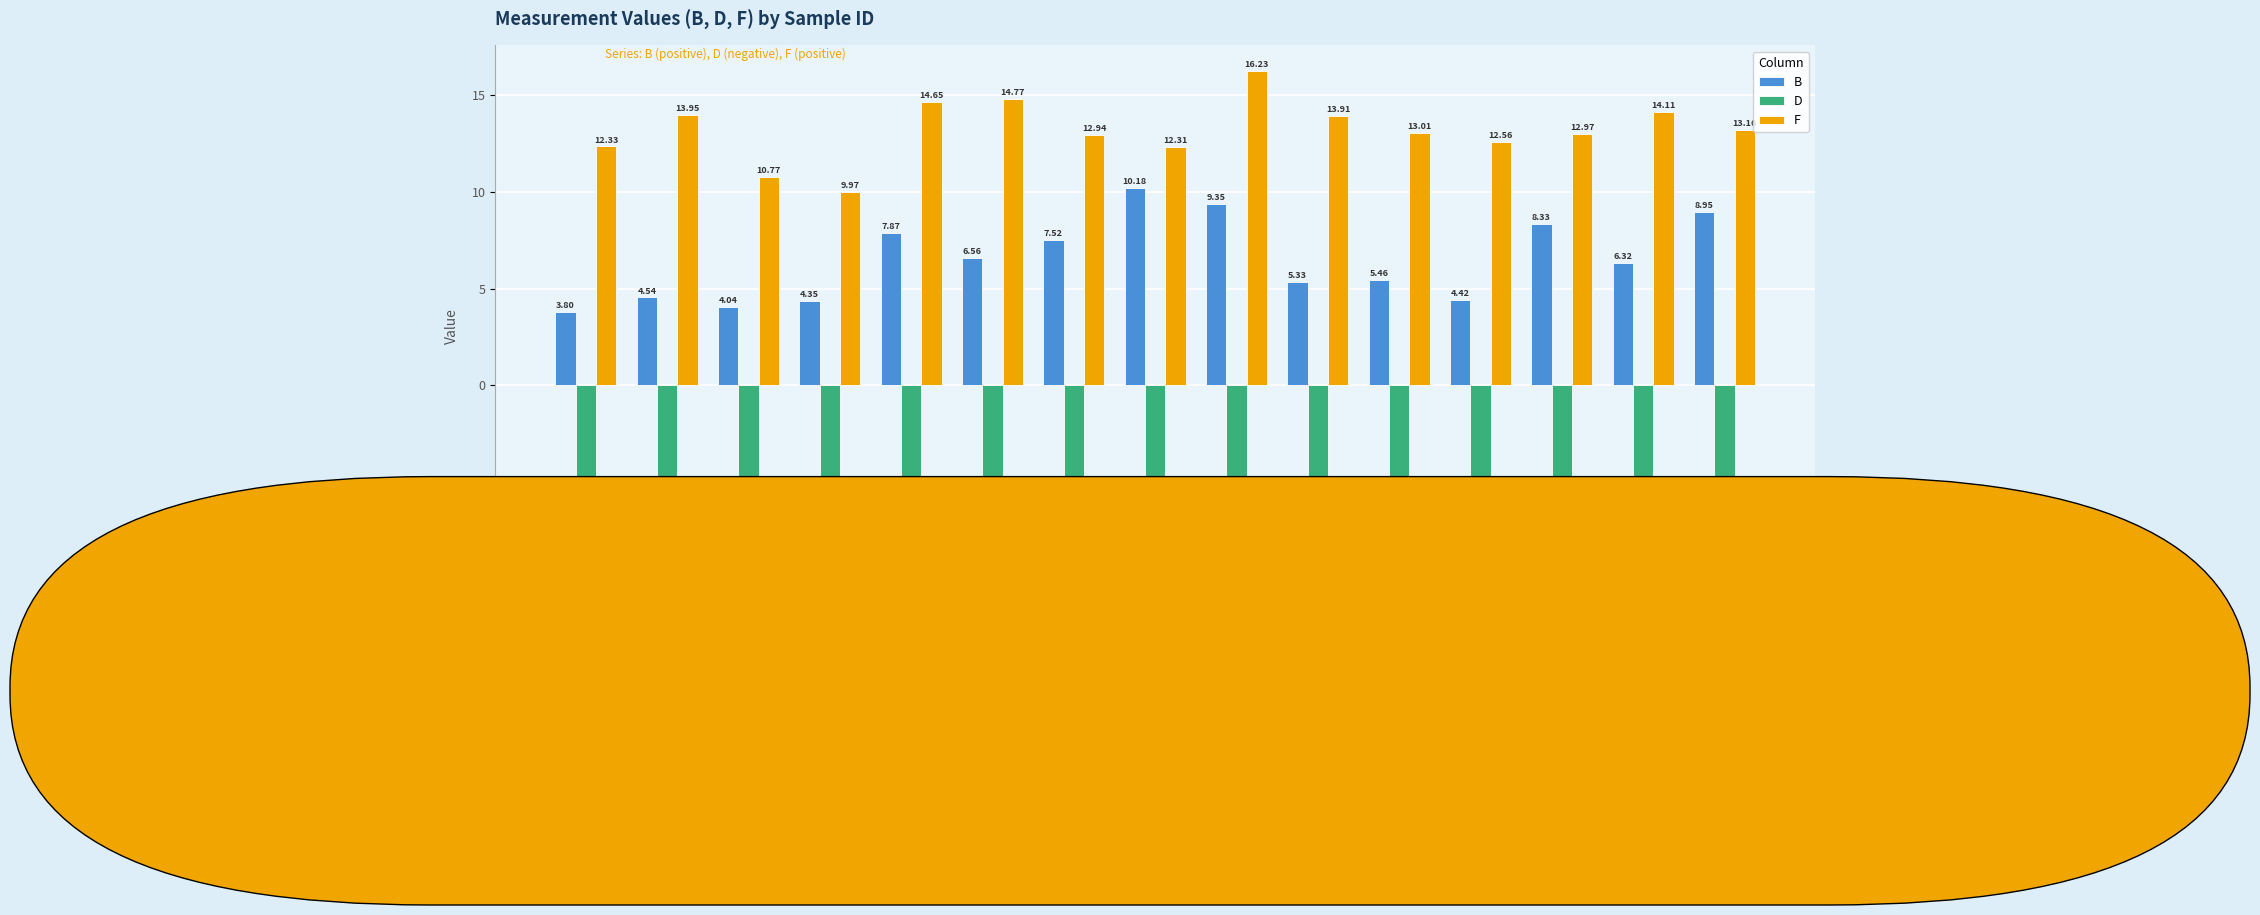

At which category is the sum across all series the highest?

S 21